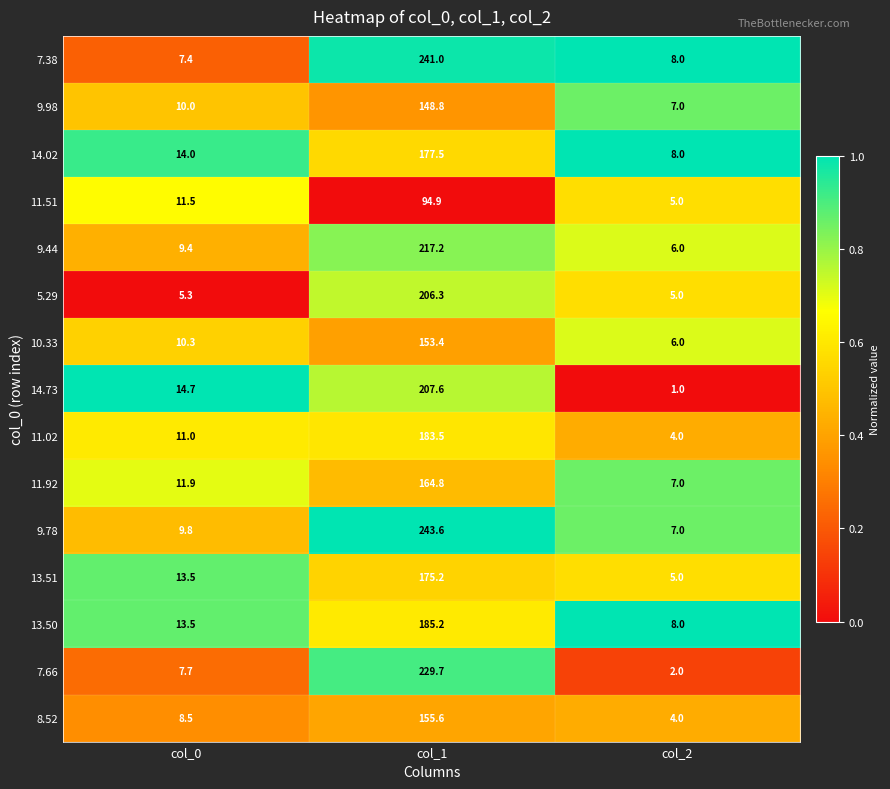

What is the total value across all series at col_0?

158.5